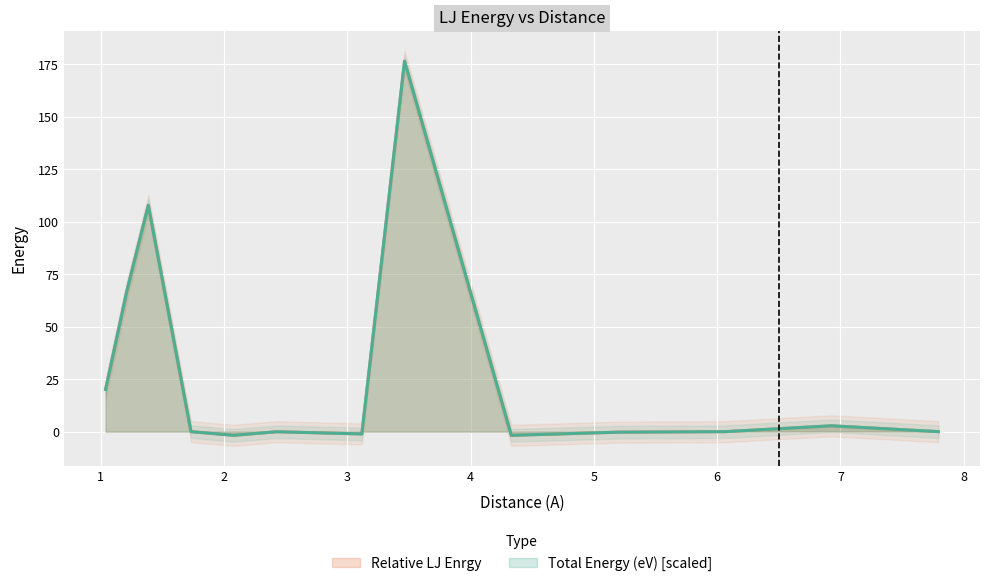

How many values in Total Energy (eV) are below zero?

7